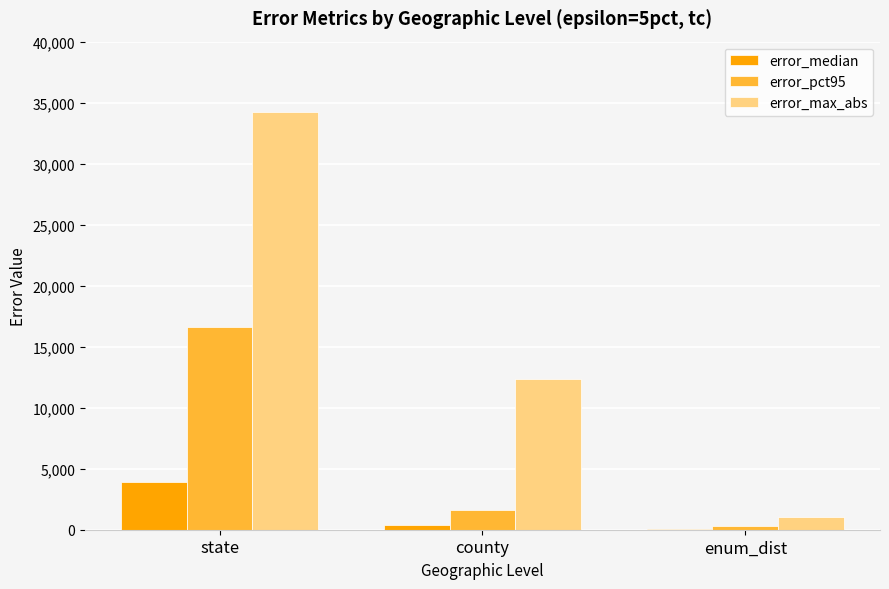

Reading right to left, transcribe all the data shown in this chart.

error_median: 74	388	3883
error_pct95: 282	1642	16602
error_max_abs: 1046	12372	34244